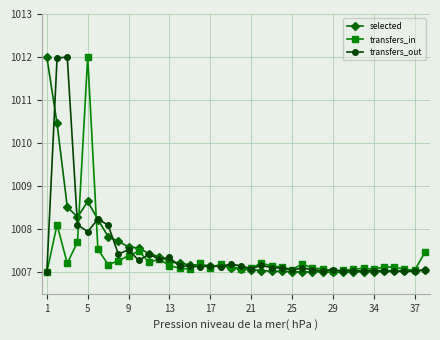

At how many categories does at least one series exceed 1010?

4